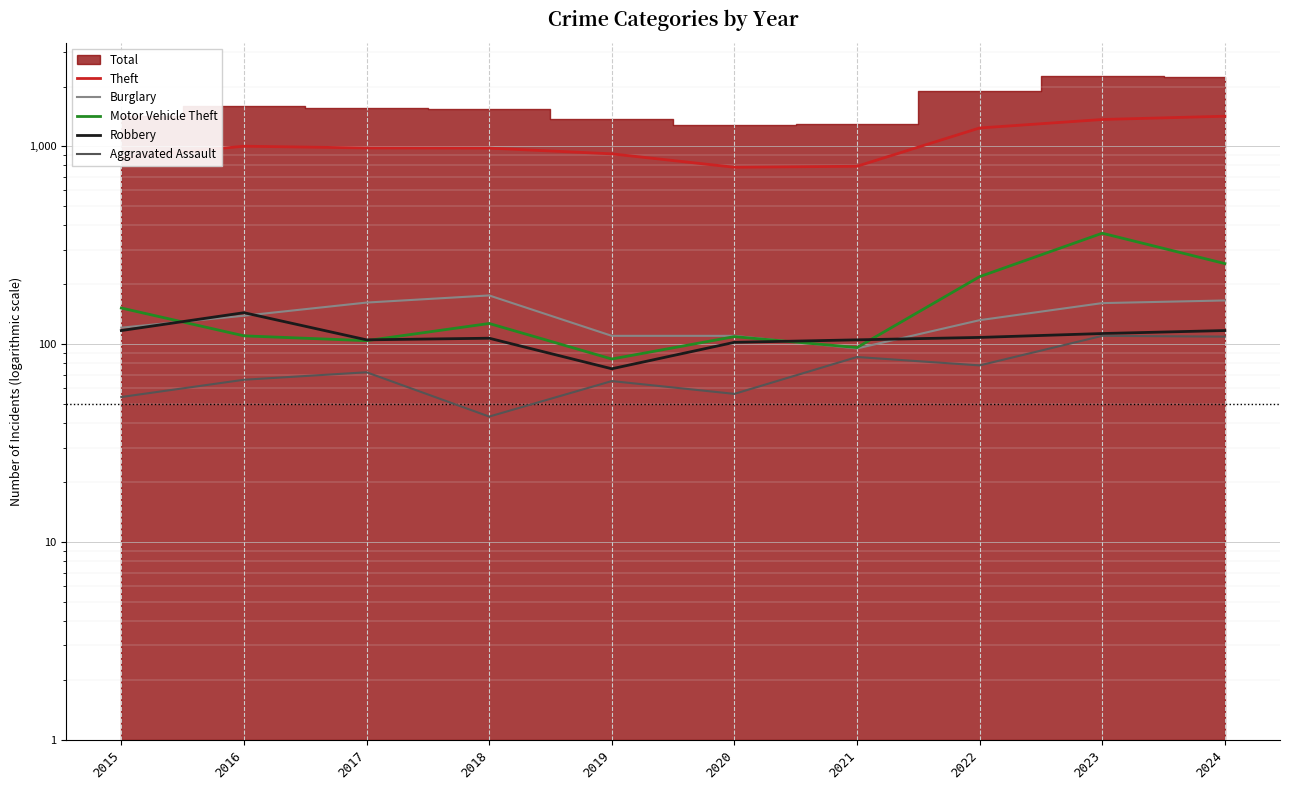

True or false: Aggravated Assault and Burglary cross at least once.

False